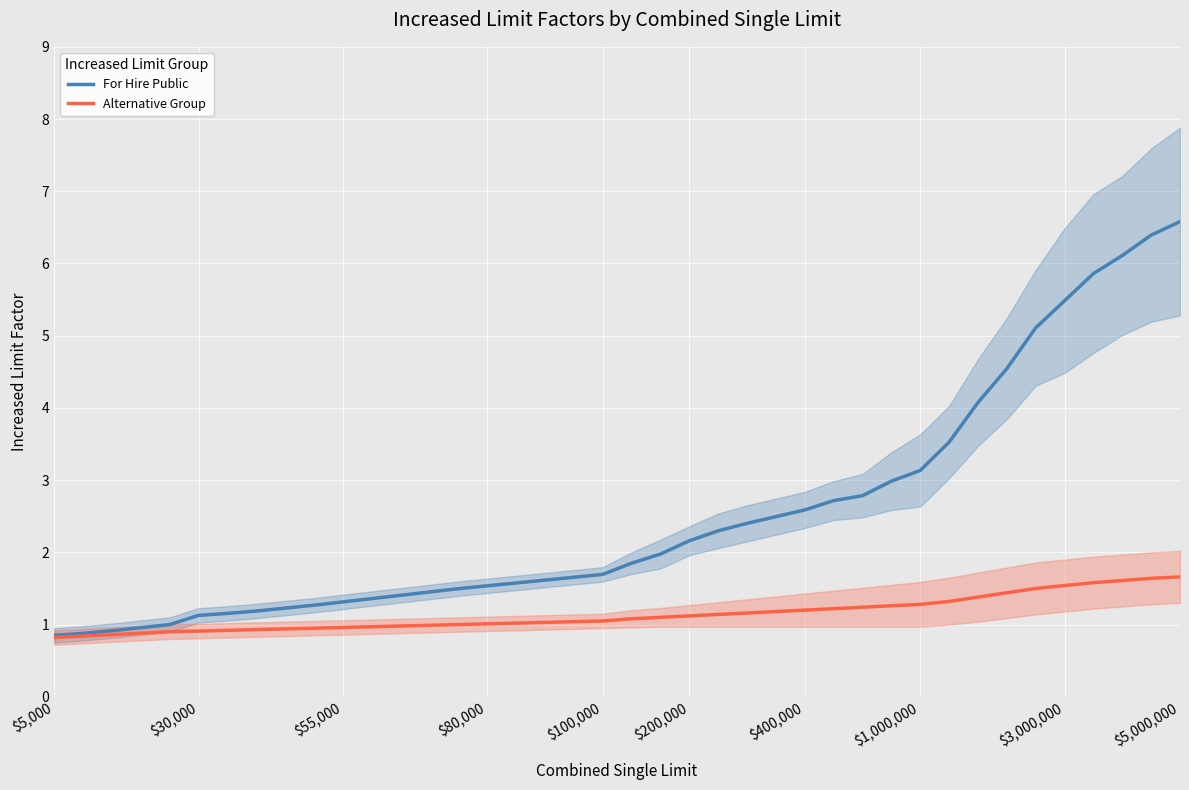

The For Hire Public series shows 2.7 at $100,000. True or false?

False